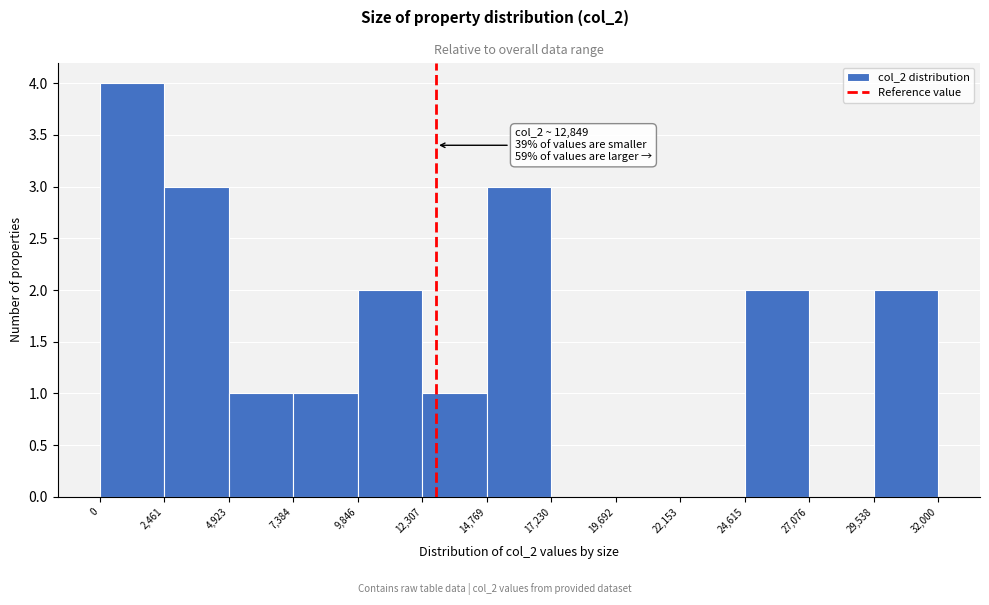

Which range on the x-axis has the tallest bar?

0 to 2,461